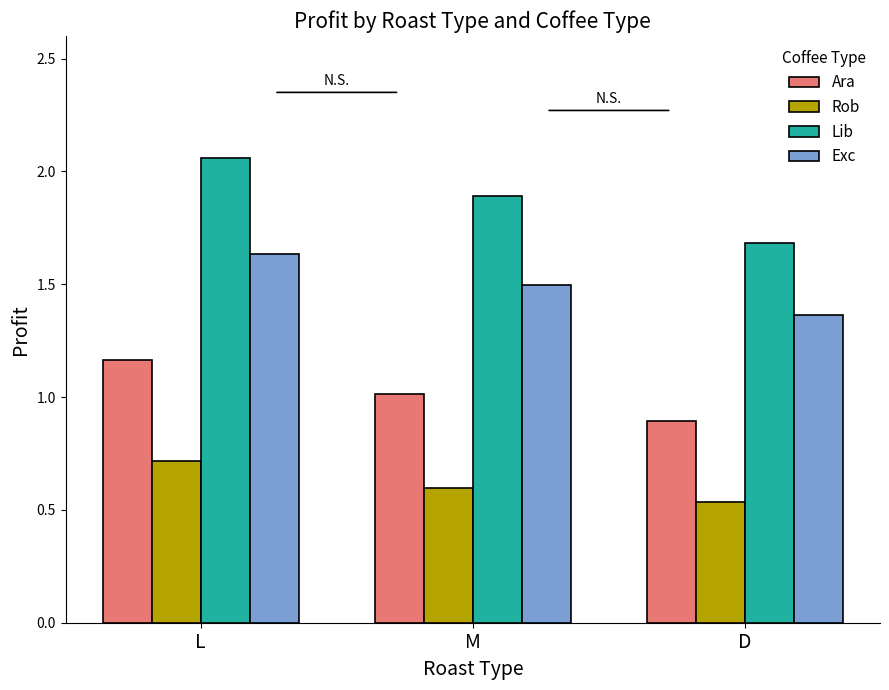

Rank the categories by Rob value from lowest to highest.

D, M, L